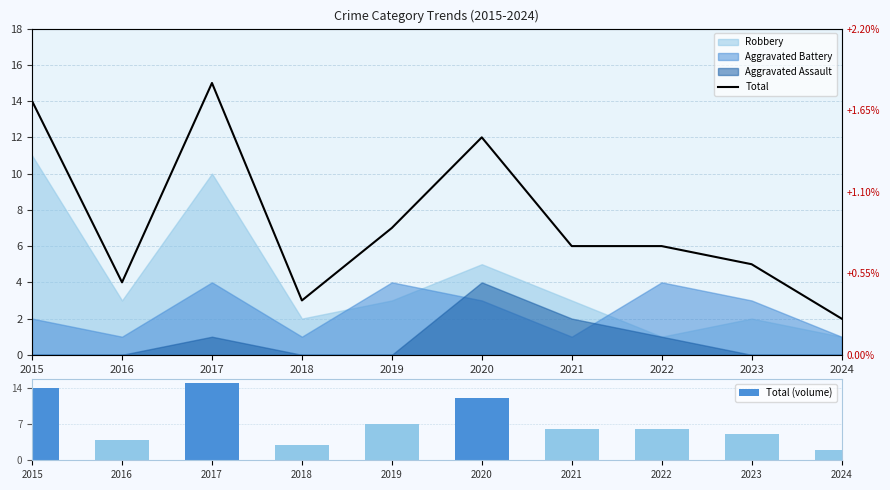

Are the bars horizontal?

No